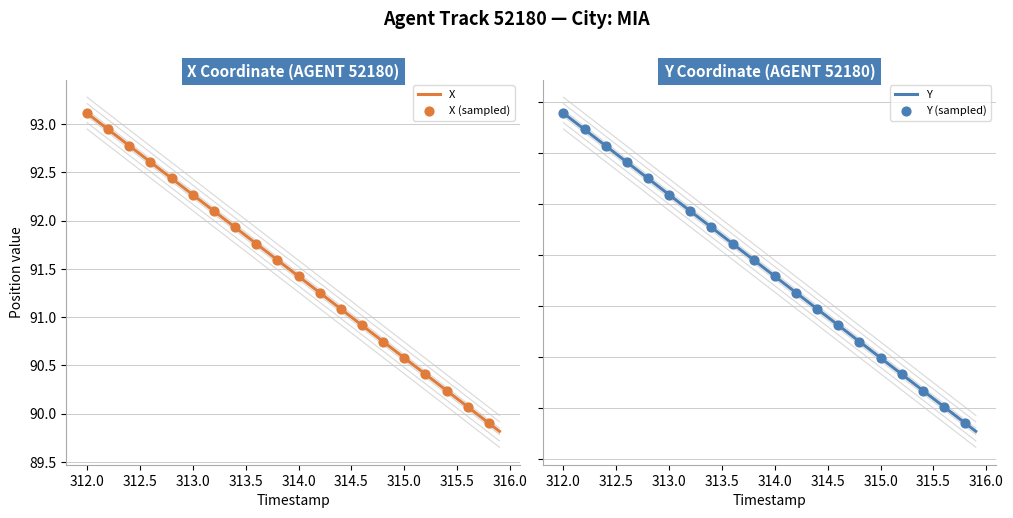

Is it true that X equals 161.8 at 314.5?

False